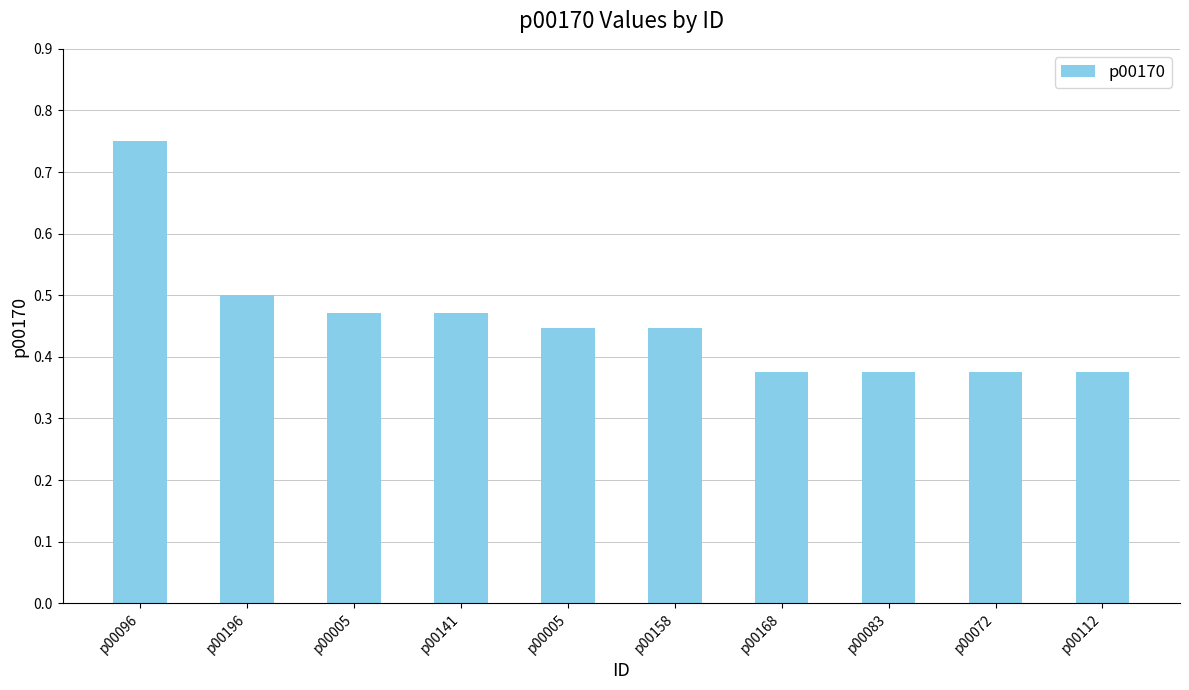

What is the change in value from p00005 to p00168?

-0.1